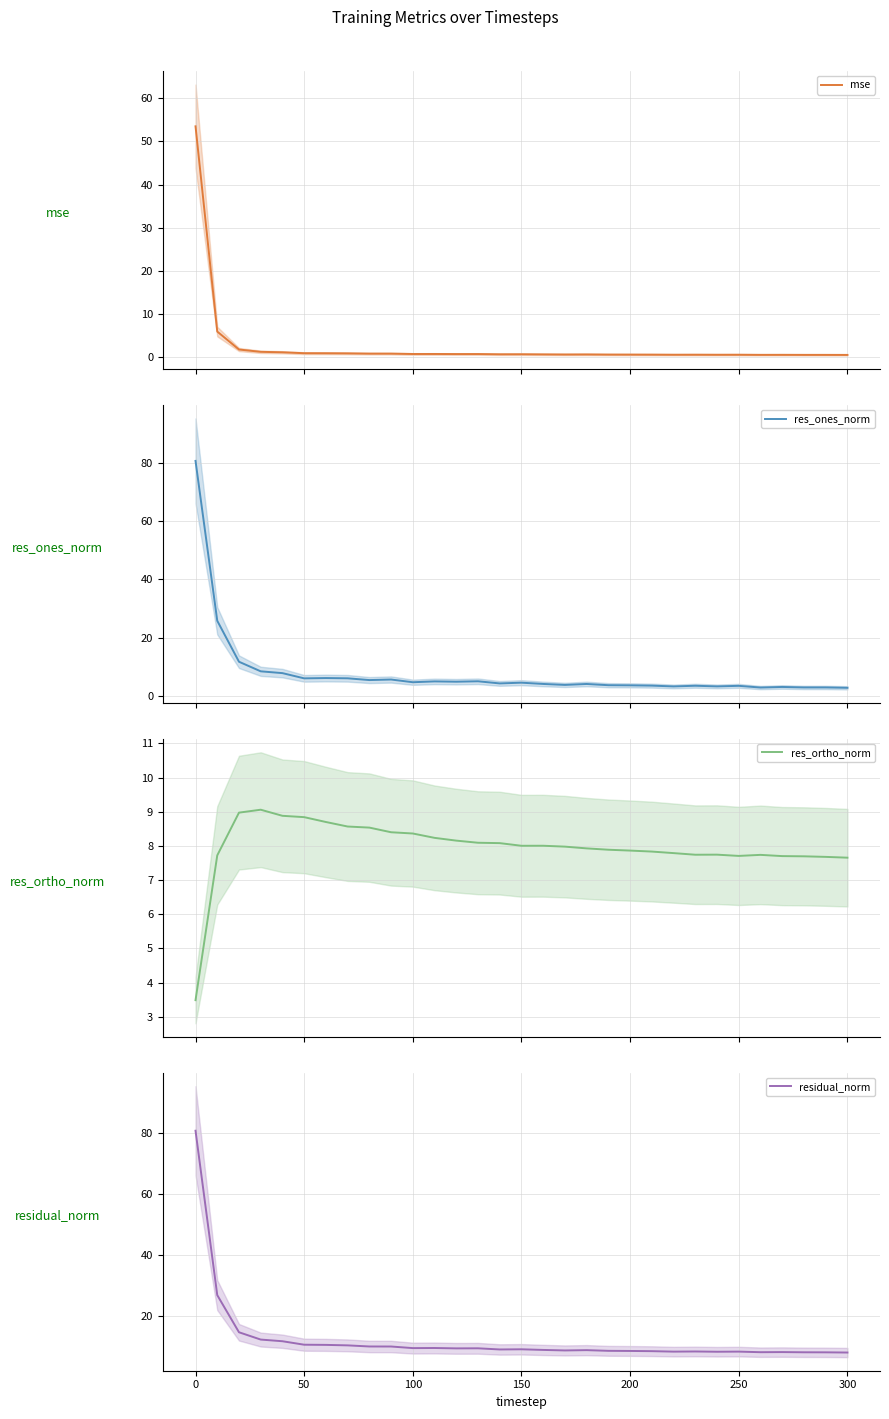

How many lines are shown in the chart?

4